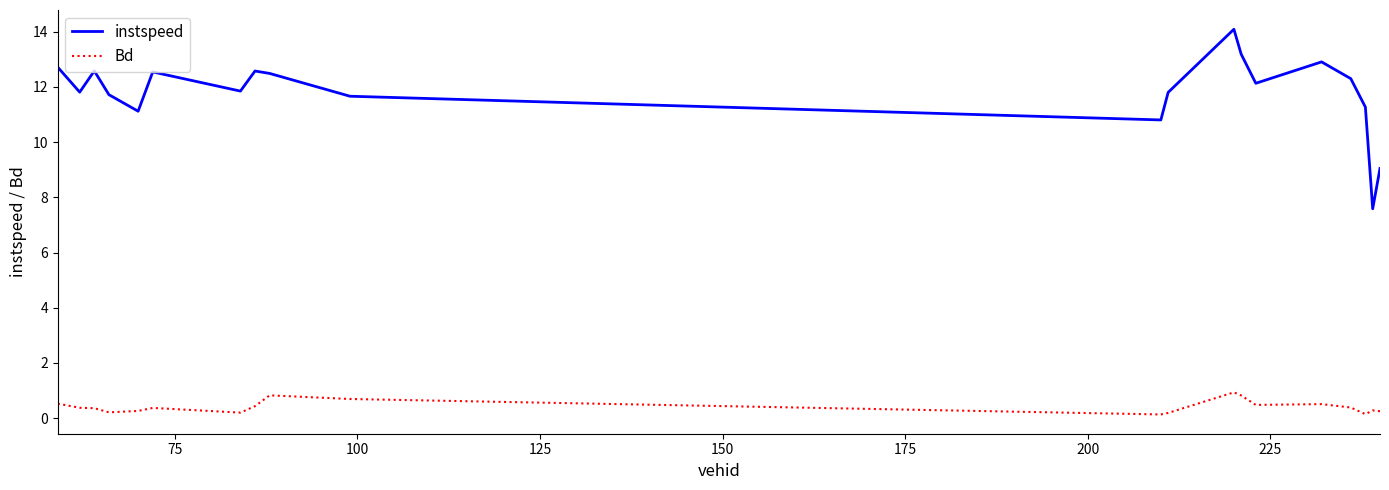

What is the difference between the maximum and minimum values in the instspeed series?

6.5